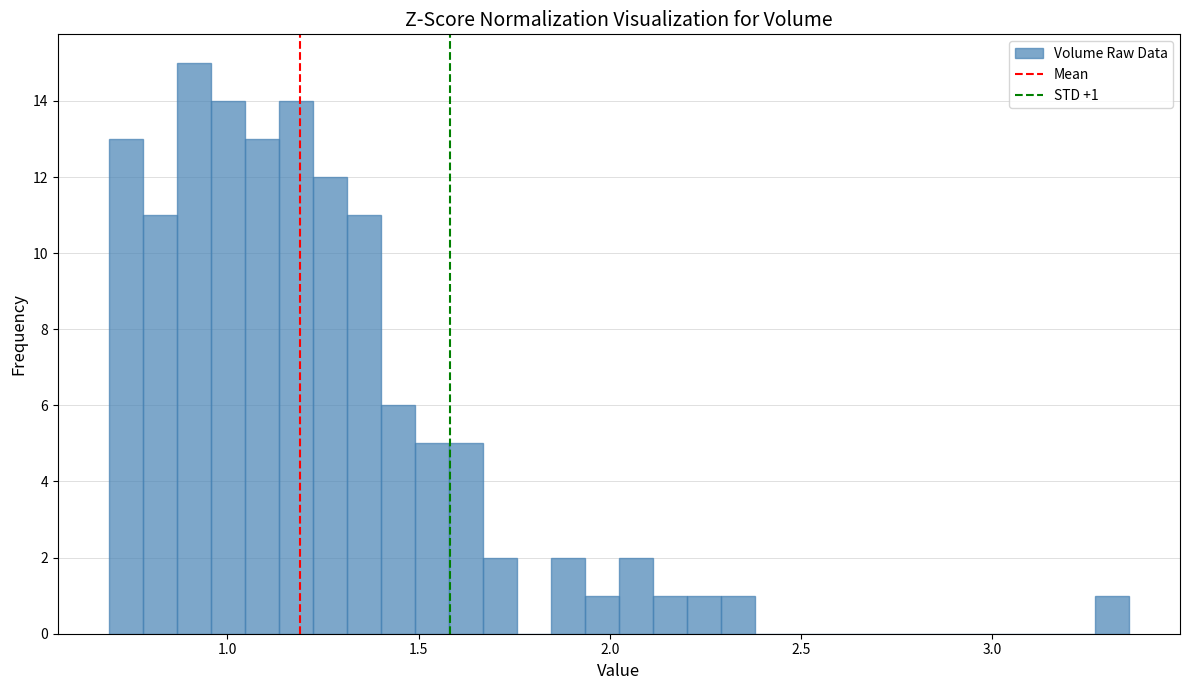

Read against the x-axis, roughly where is the centre of the tallest bar?

0.90